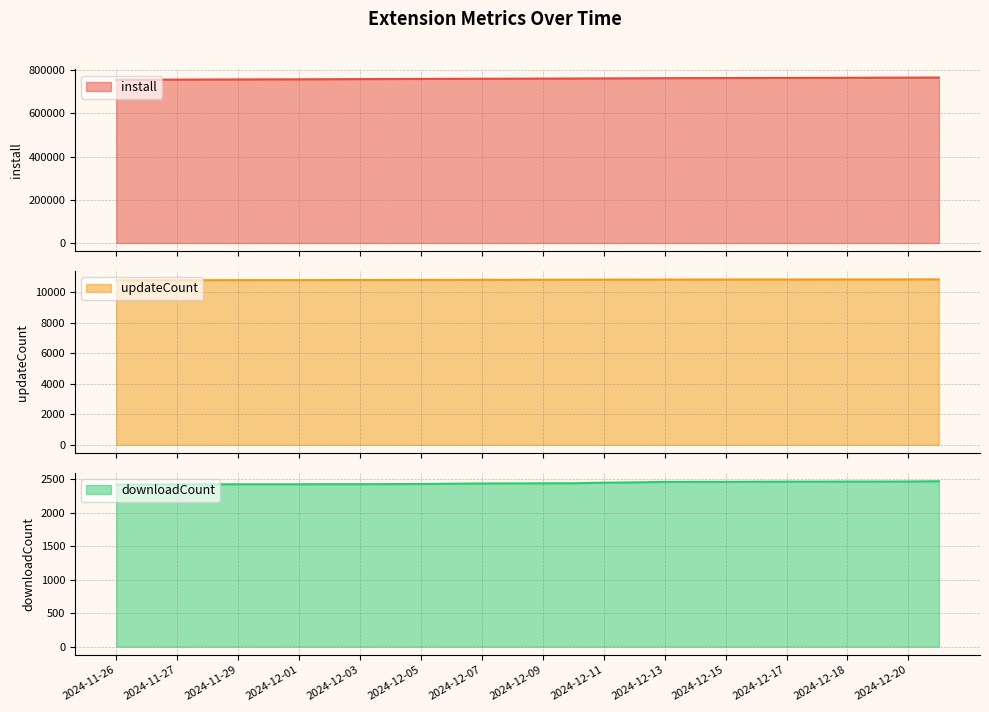

How many data points does each series have?

28